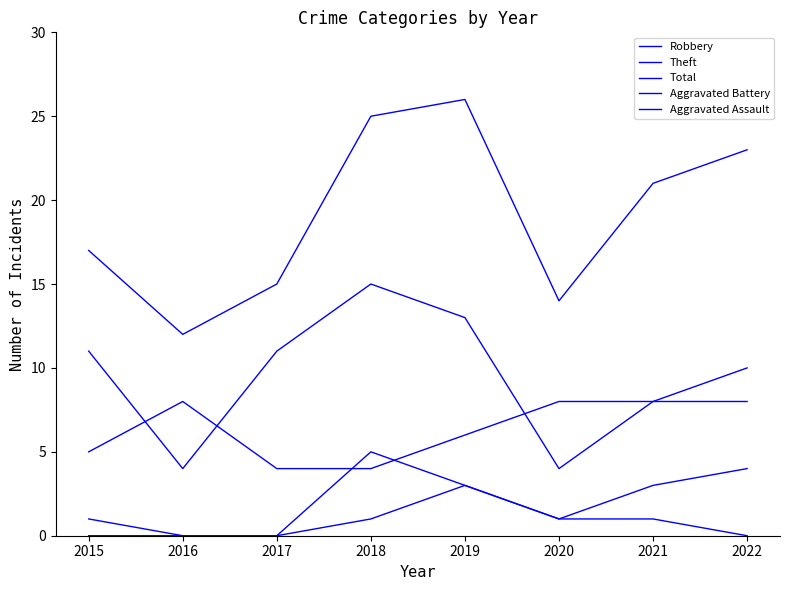

What is the sum of the Theft values at 2021 and 2017?

19